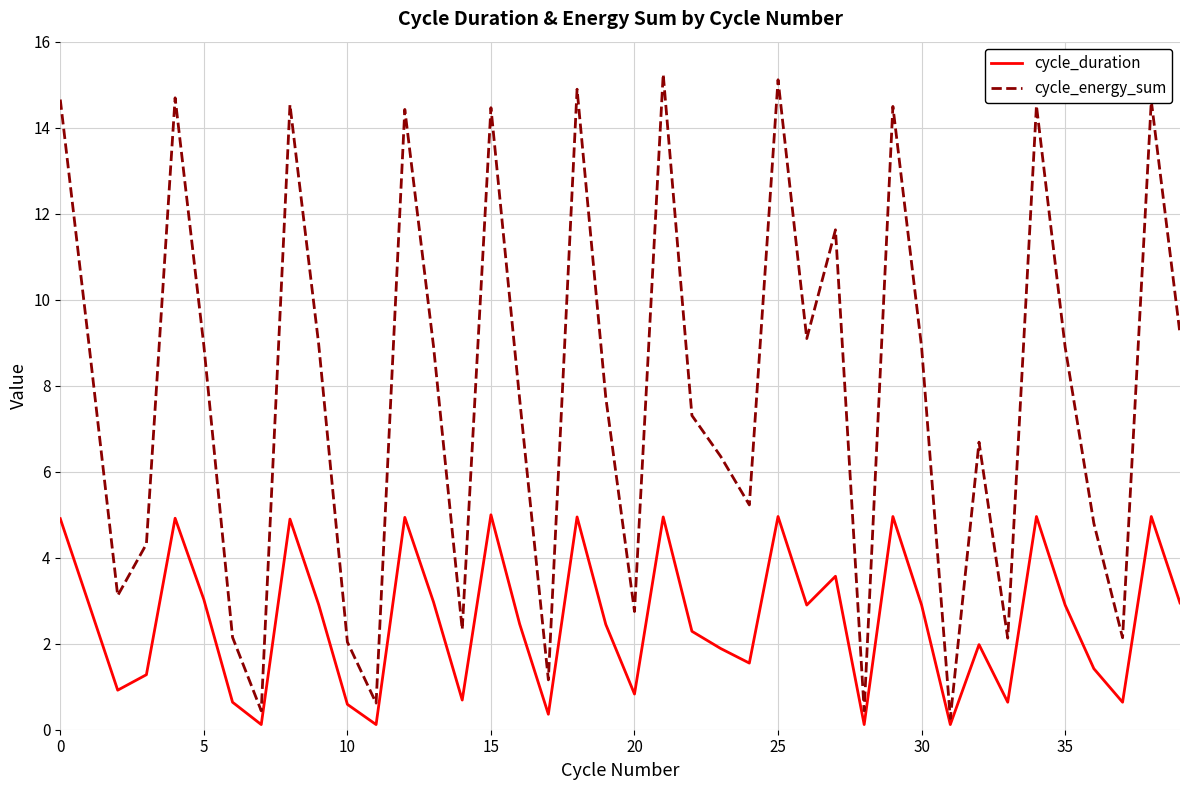

What are all the series names shown in the legend?

cycle_duration, cycle_energy_sum